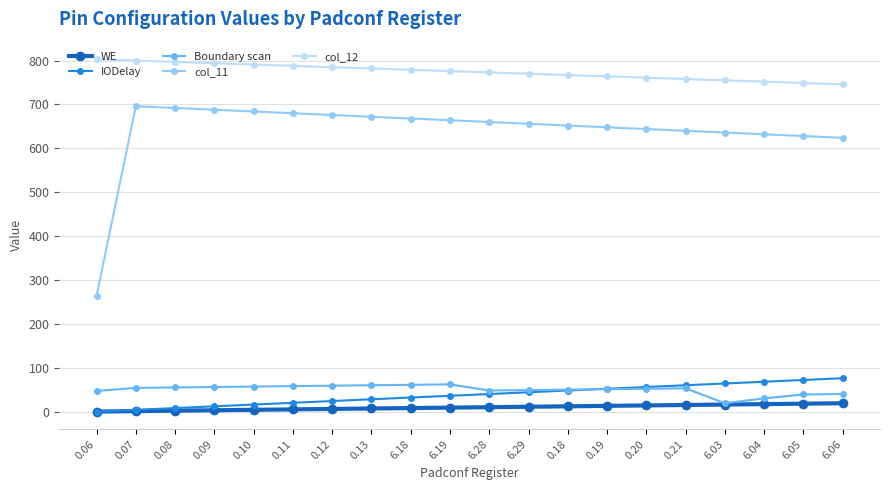

What is the value of the col_12 point at the 2nd from the left?

800